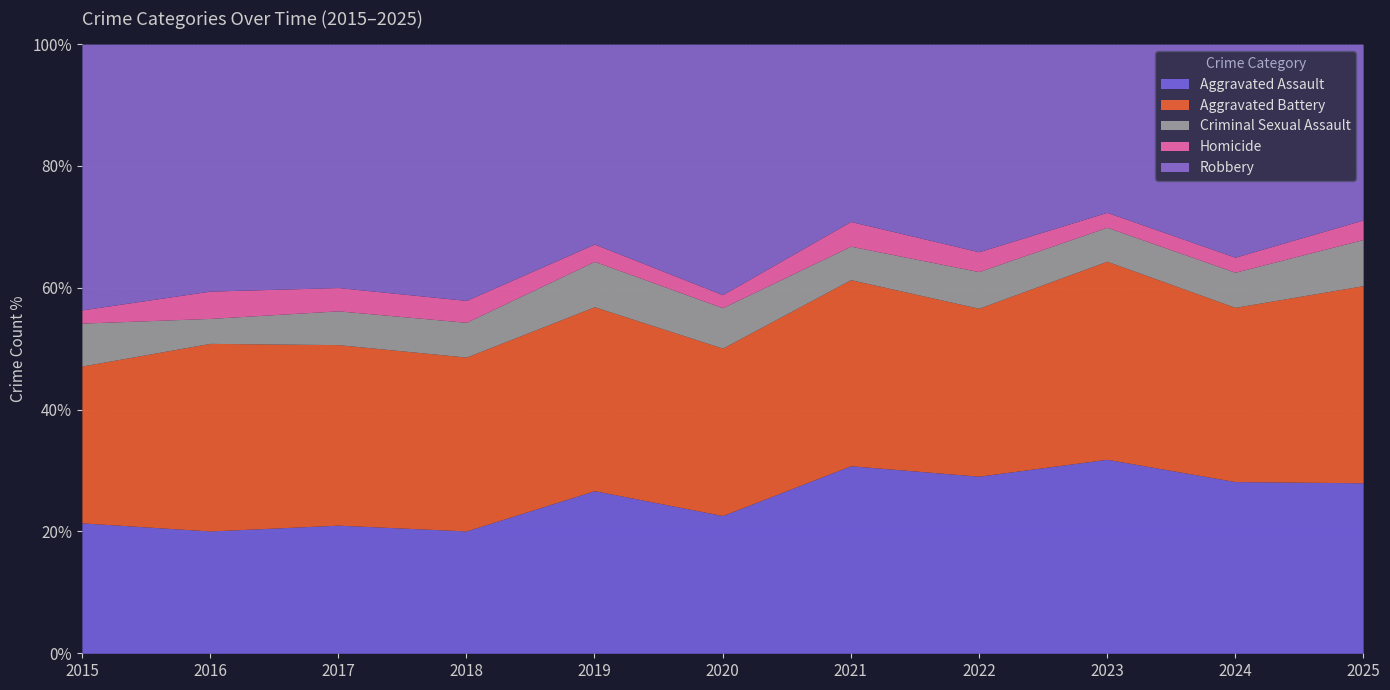

At which category does Aggravated Battery reach its first local peak?

2016